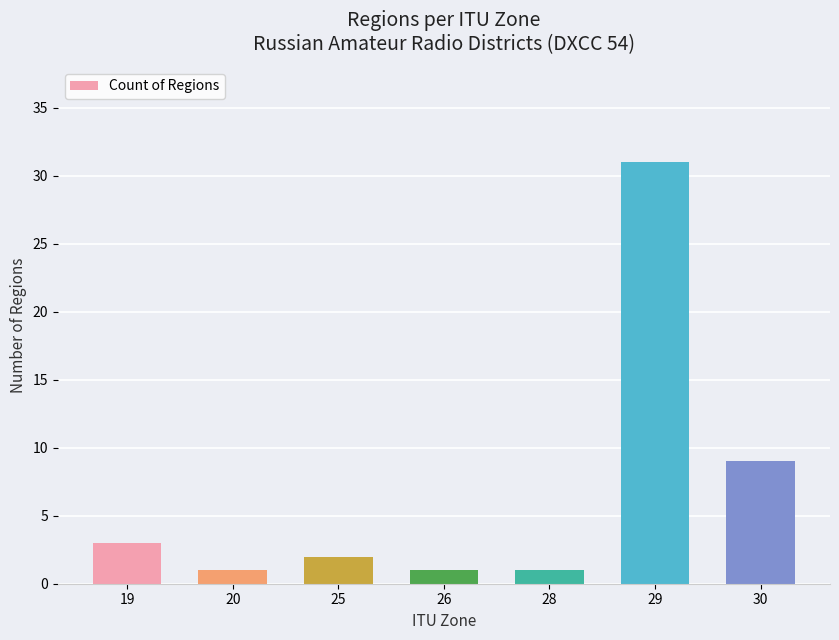

Reading left to right, what are all the values shown in this chart?

19=3	20=1	25=2	26=1	28=1	29=31	30=9